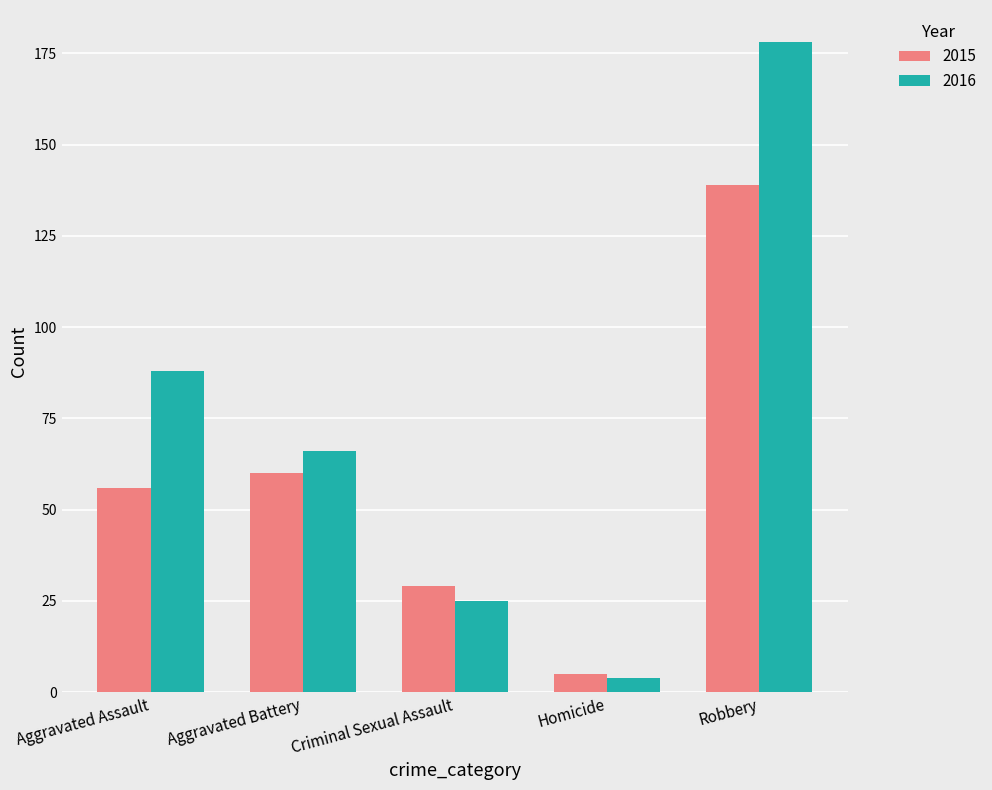

What is the sum of the 2015 values at Aggravated Battery and Robbery?

199